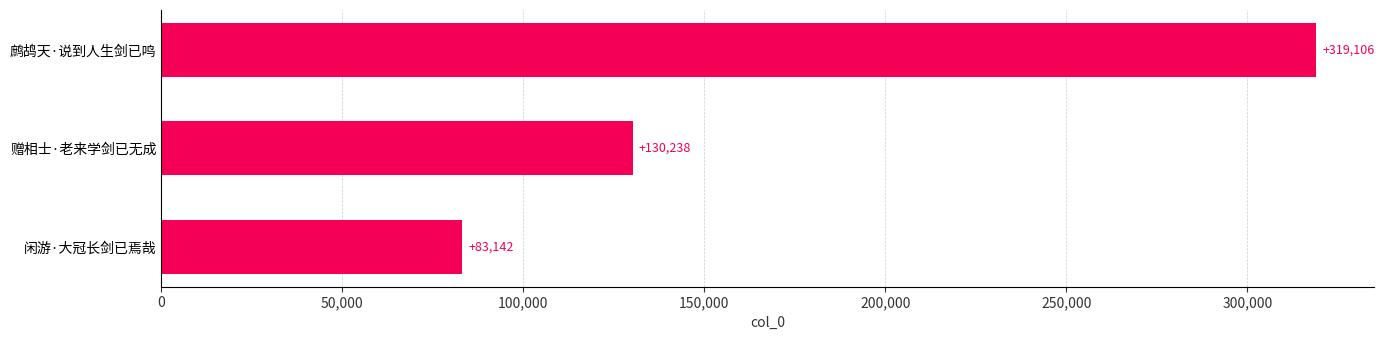

Reading bottom to top, what are all the values shown in this chart?

闲游·大冠长剑已焉哉=83142	赠相士·老来学剑已无成=130238	鹧鸪天·说到人生剑已鸣=319106